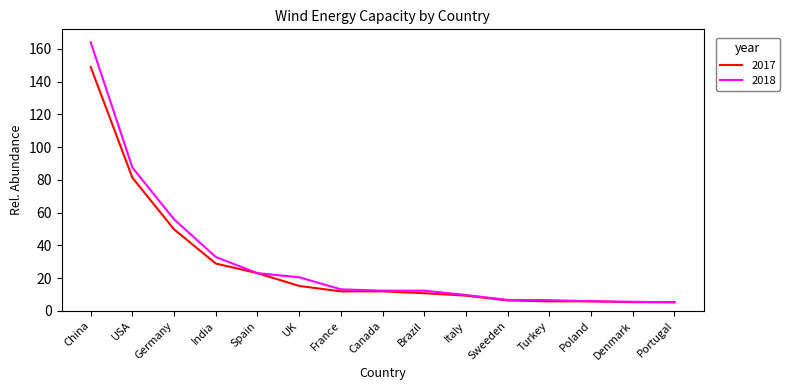

What position from the left is Sweeden?

11